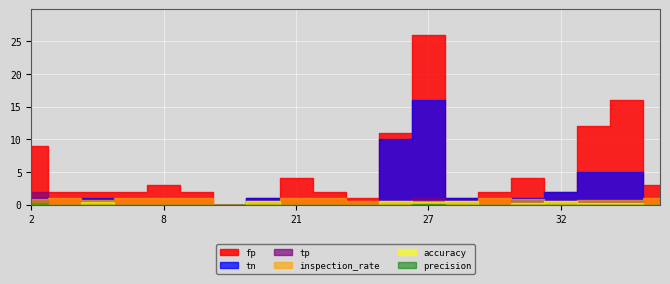

Which category has the highest value in the tp series?

2